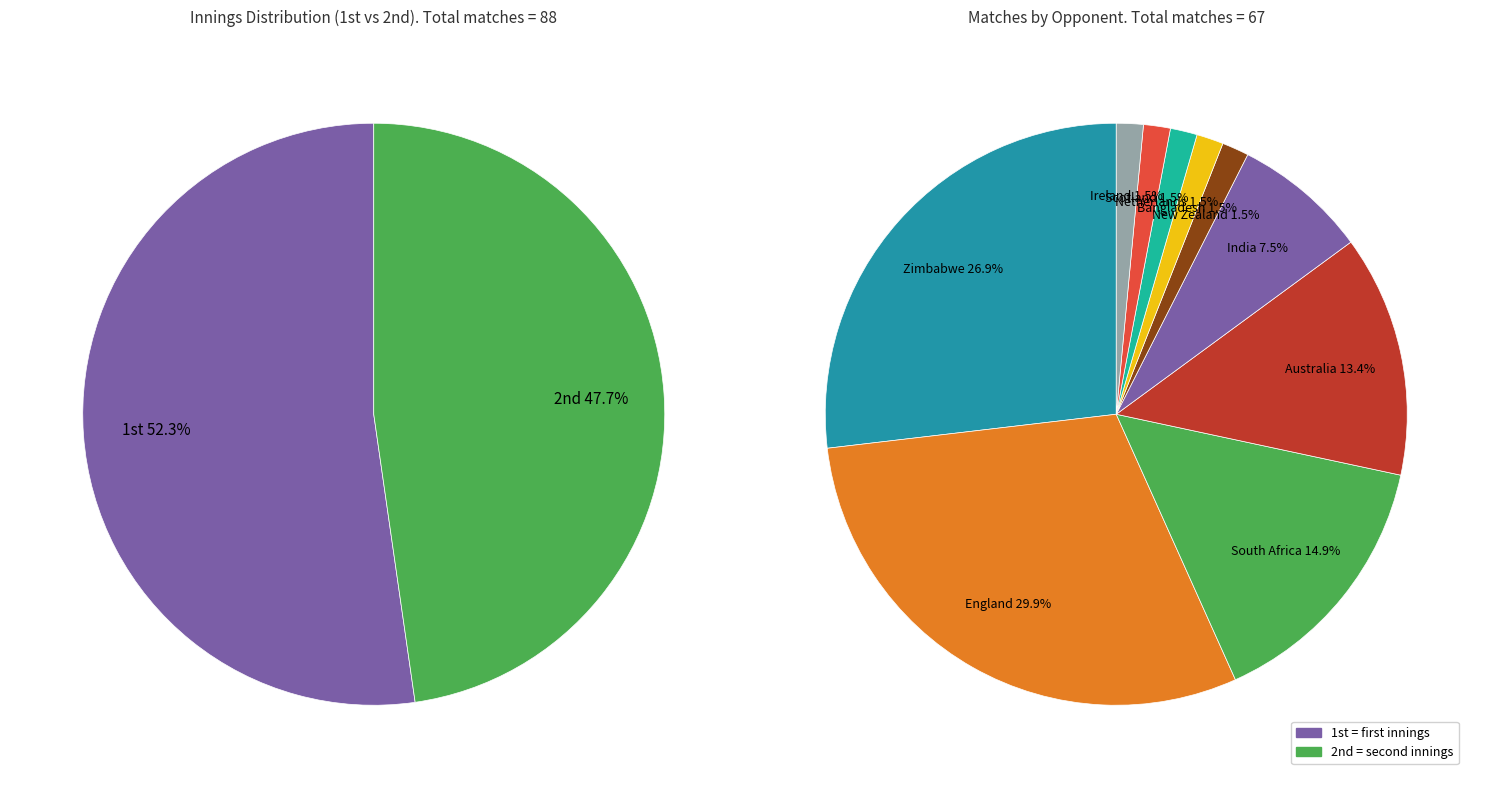

Which category has the smallest portion of the pie?

2nd